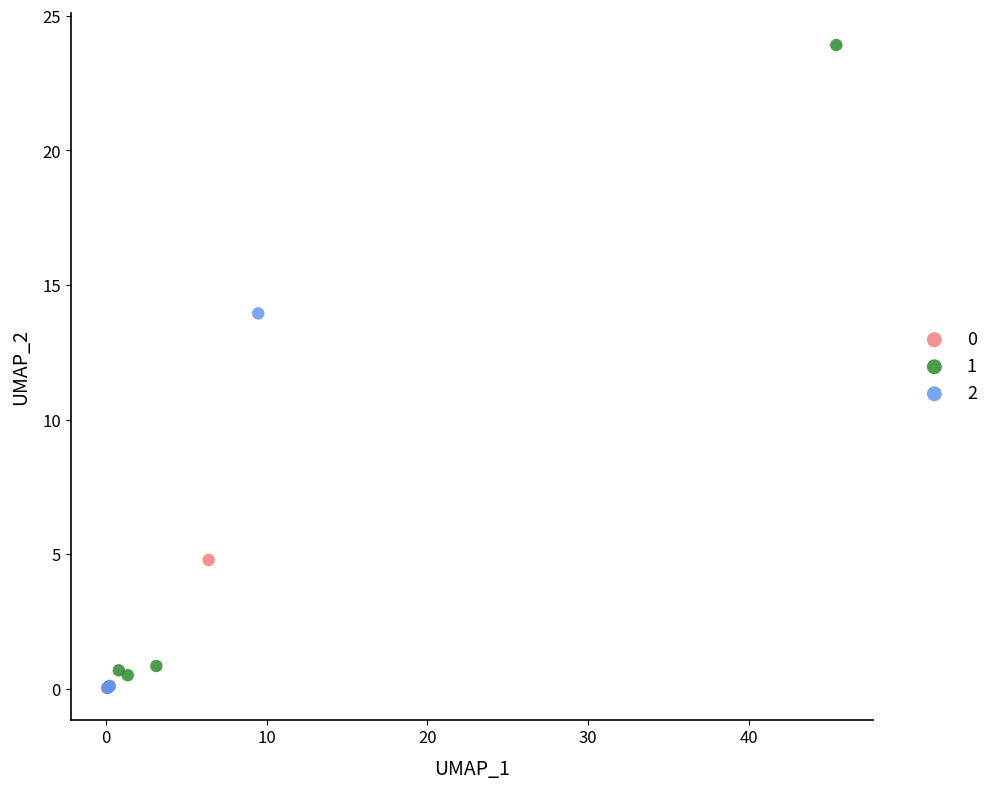

Which series has the largest Y range (max minus min)?

1